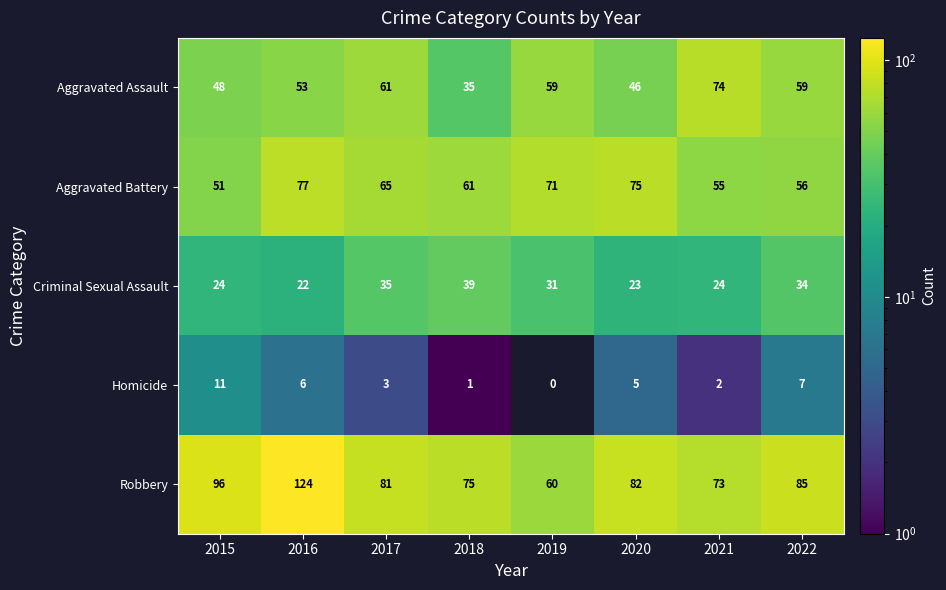

The Criminal Sexual Assault series shows 13 at 2015. True or false?

False